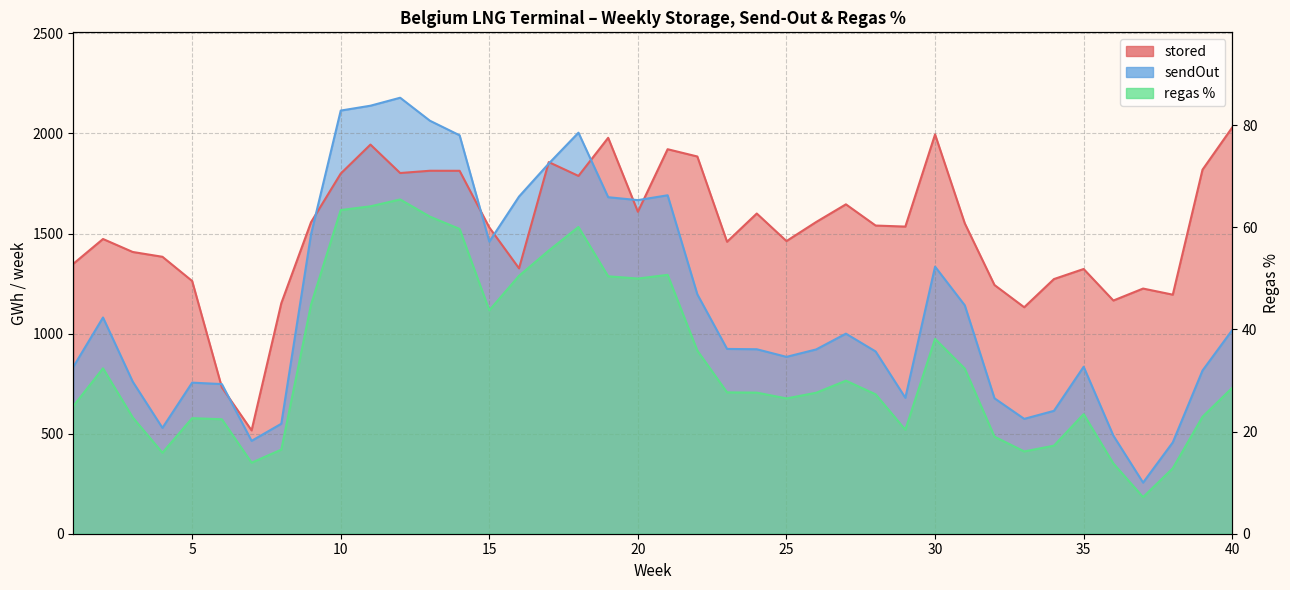

At how many categories does at least one series exceed 1057?

38